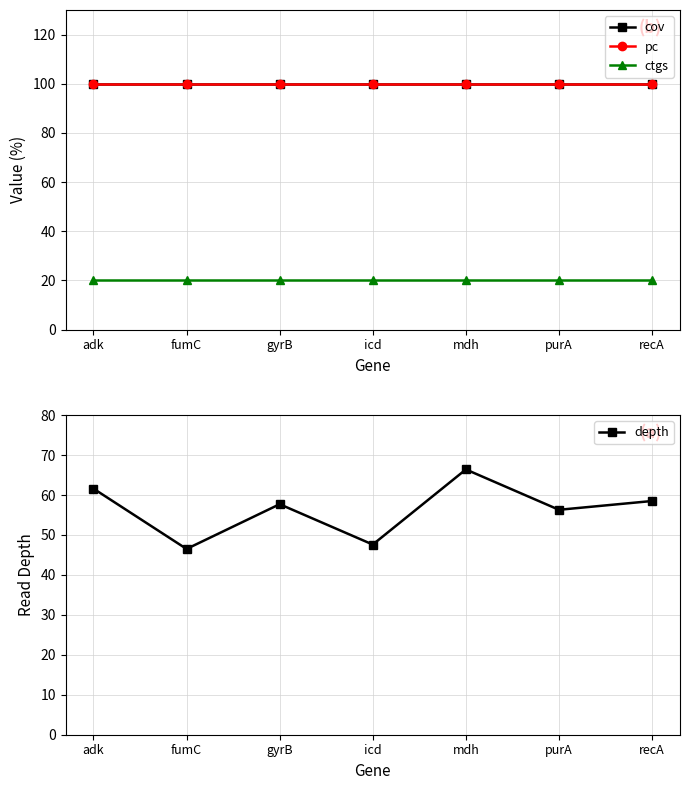

What is the sum of all depth values?

394.6